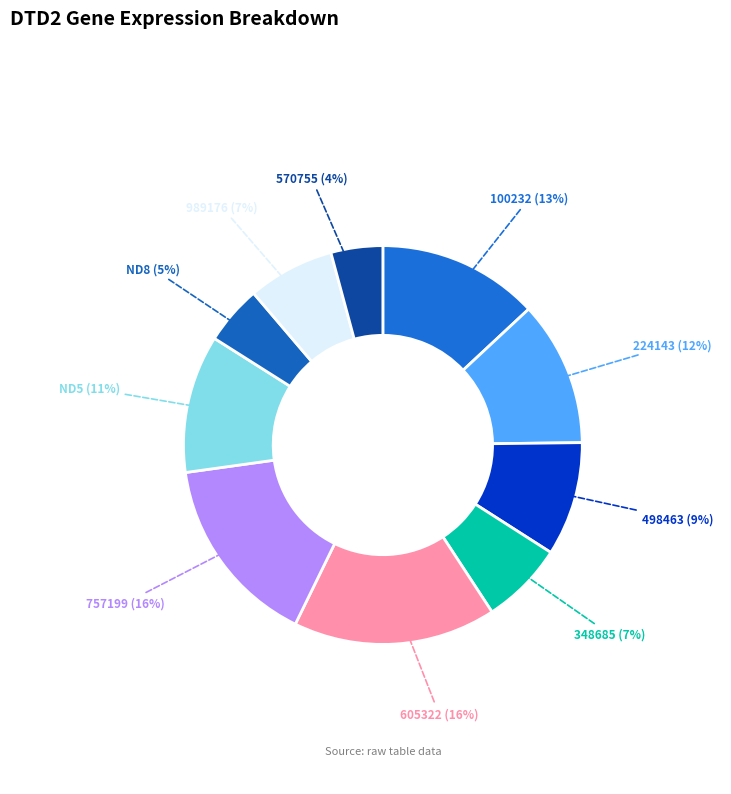

Combined, do ND5 (11%) and ND8 (5%) account for over 50%?

No